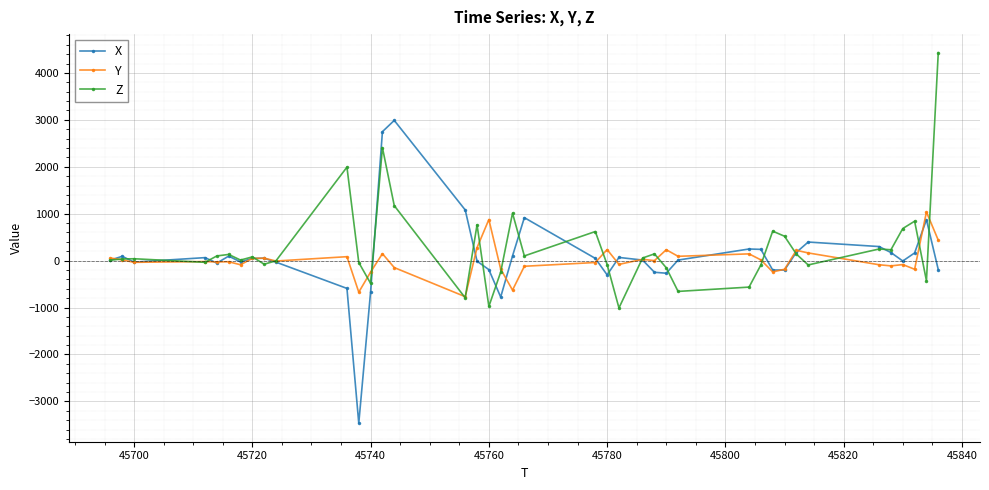

List the series in order of their peak value, highest first.

Z, X, Y